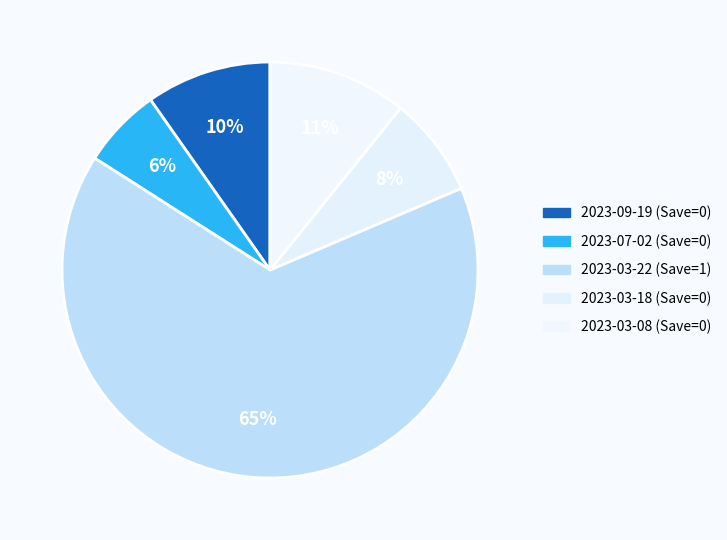

How many segments does this pie chart have?

5